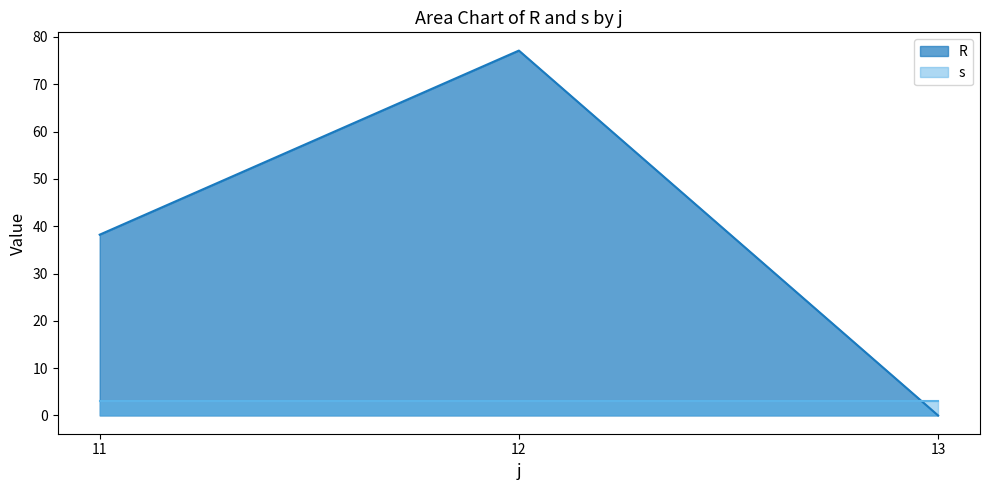

True or false: s and R cross at least once.

True